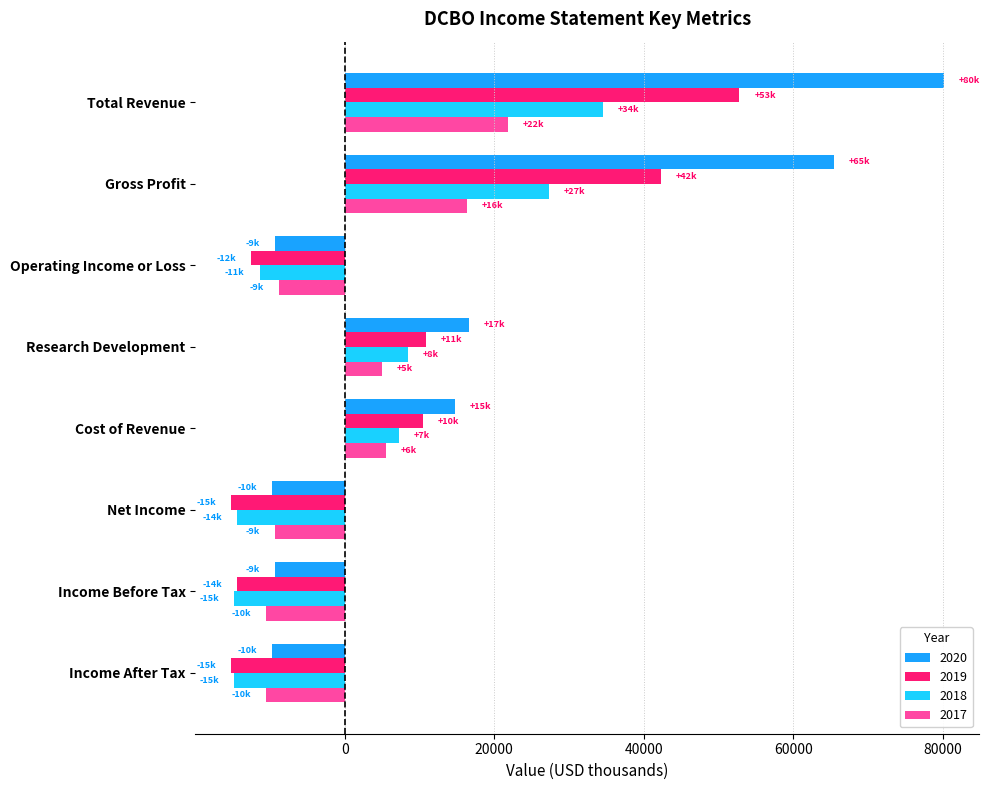

The value of 2018 at Gross Profit is 27300. True or false?

True